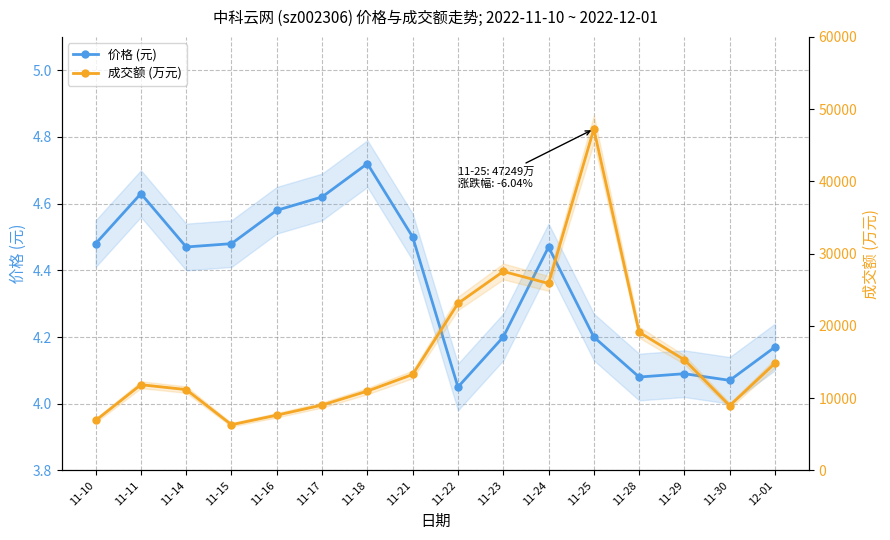

How many lines are shown in the chart?

2